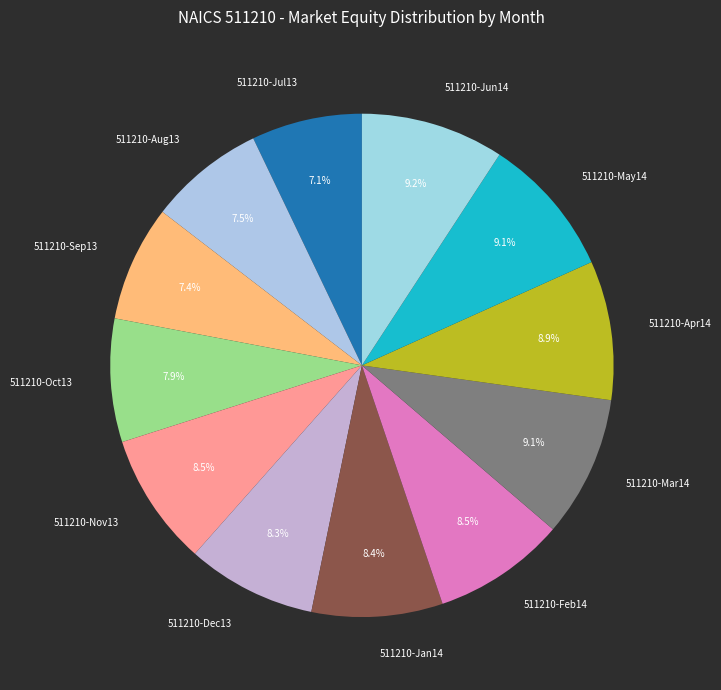

Approximately how many times larger is the value at 511210-Oct13 compared to 511210-Dec13?

1.0